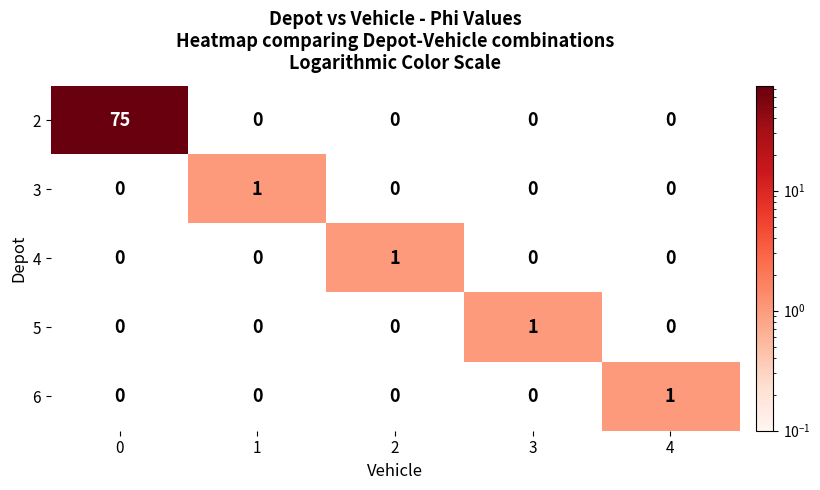

Which category has the highest value in the 5 series?

3